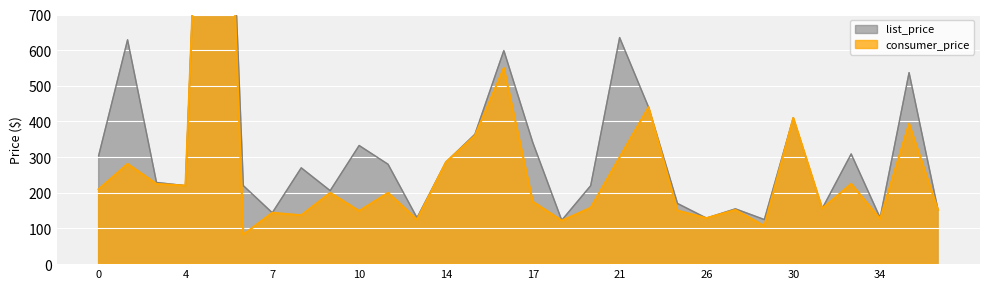

Rank the series by their average value, from lowest to highest.

consumer_price, list_price